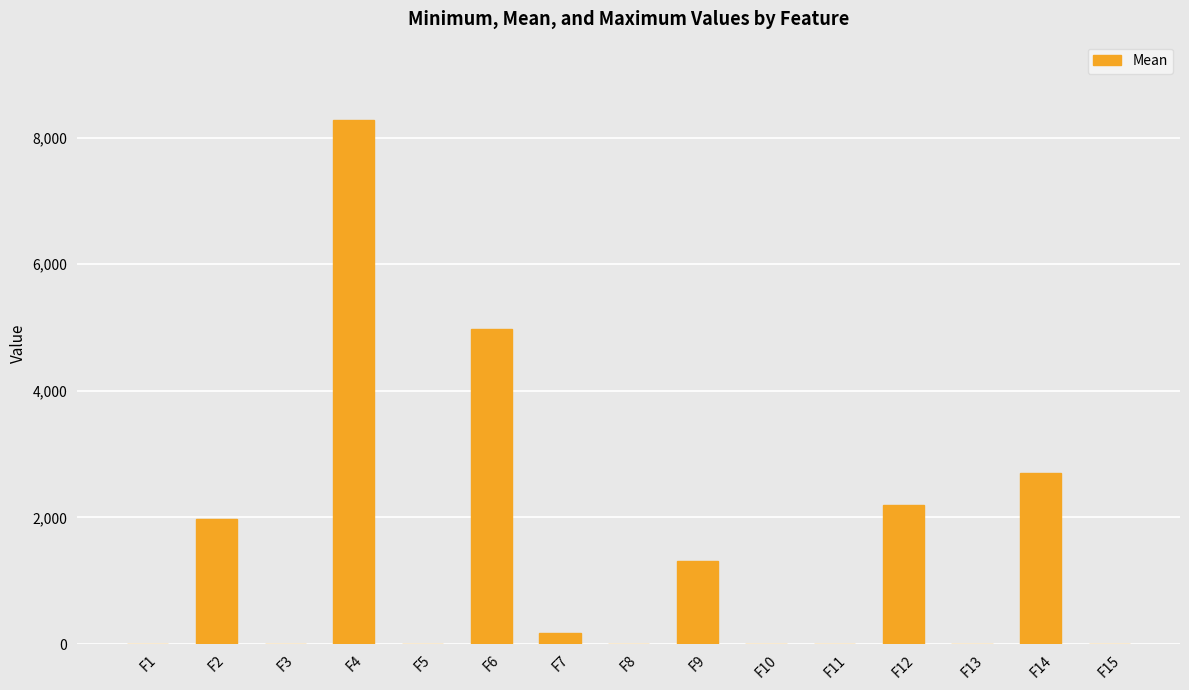

Reading left to right, what are all the values shown in this chart?

0.0	1973.2	0.0	8273.5	0.0	4971.6	172.2	0.0	1319.2	0.0	0.0	2198.6	0.0	2702.5	0.0